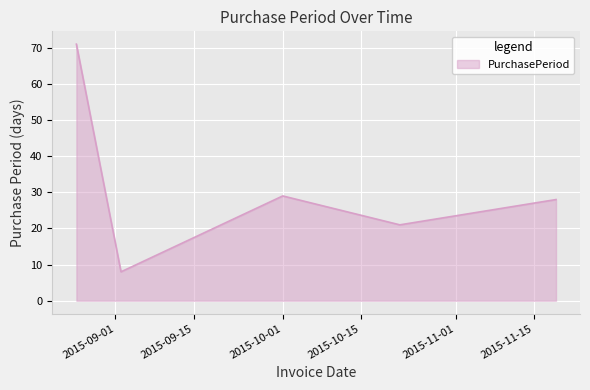

What is the difference between the second highest and minimum values?

21